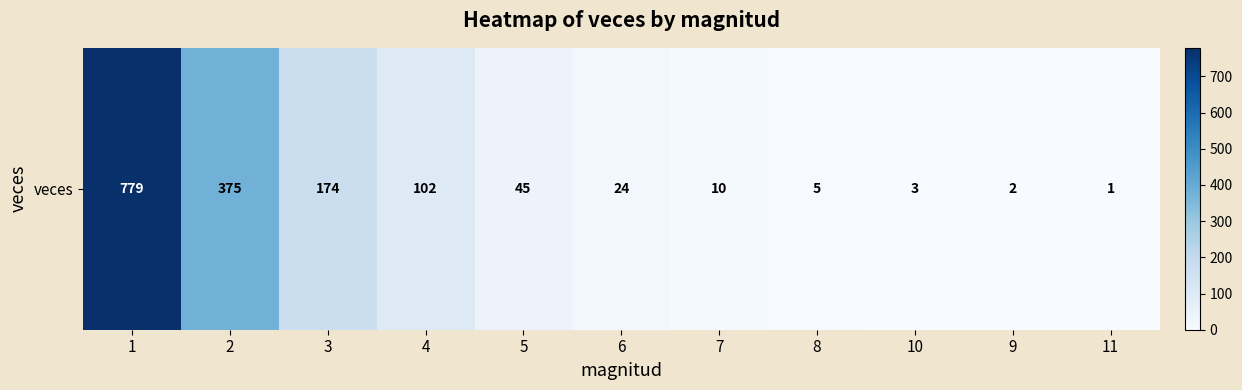

What is the average value?

138